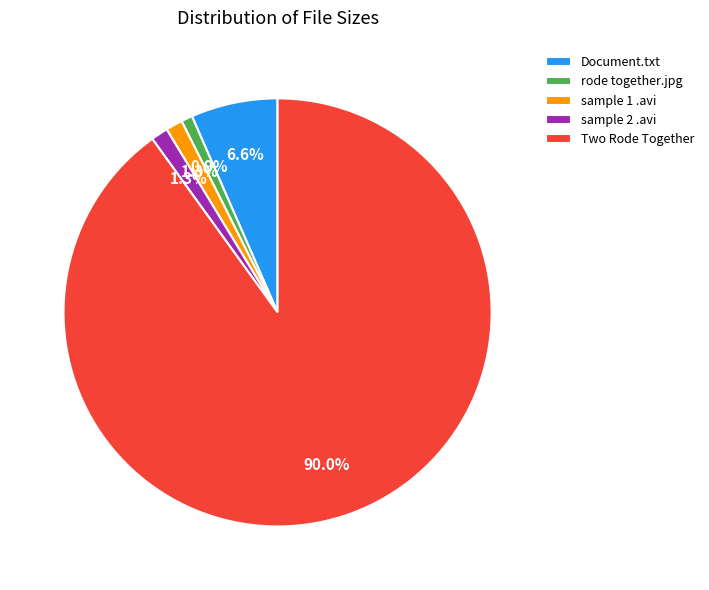

Is there a majority slice in this chart?

Yes